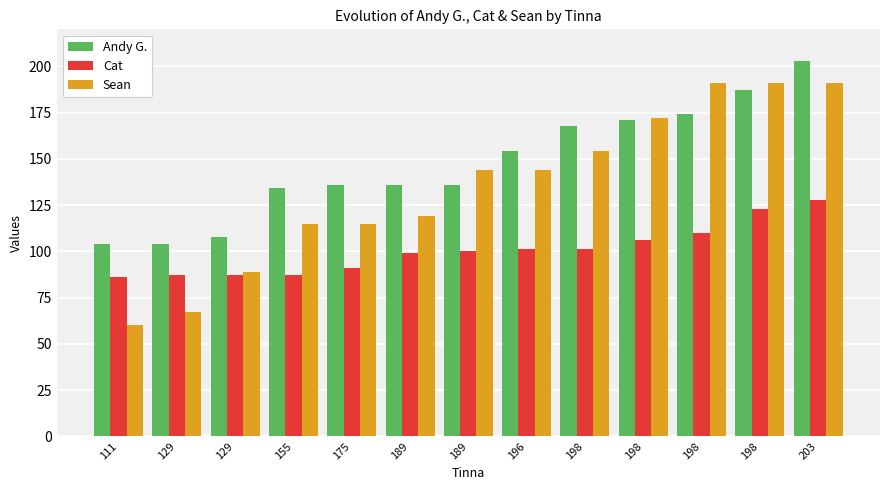

What are all the series names shown in the legend?

Andy G., Cat, Sean